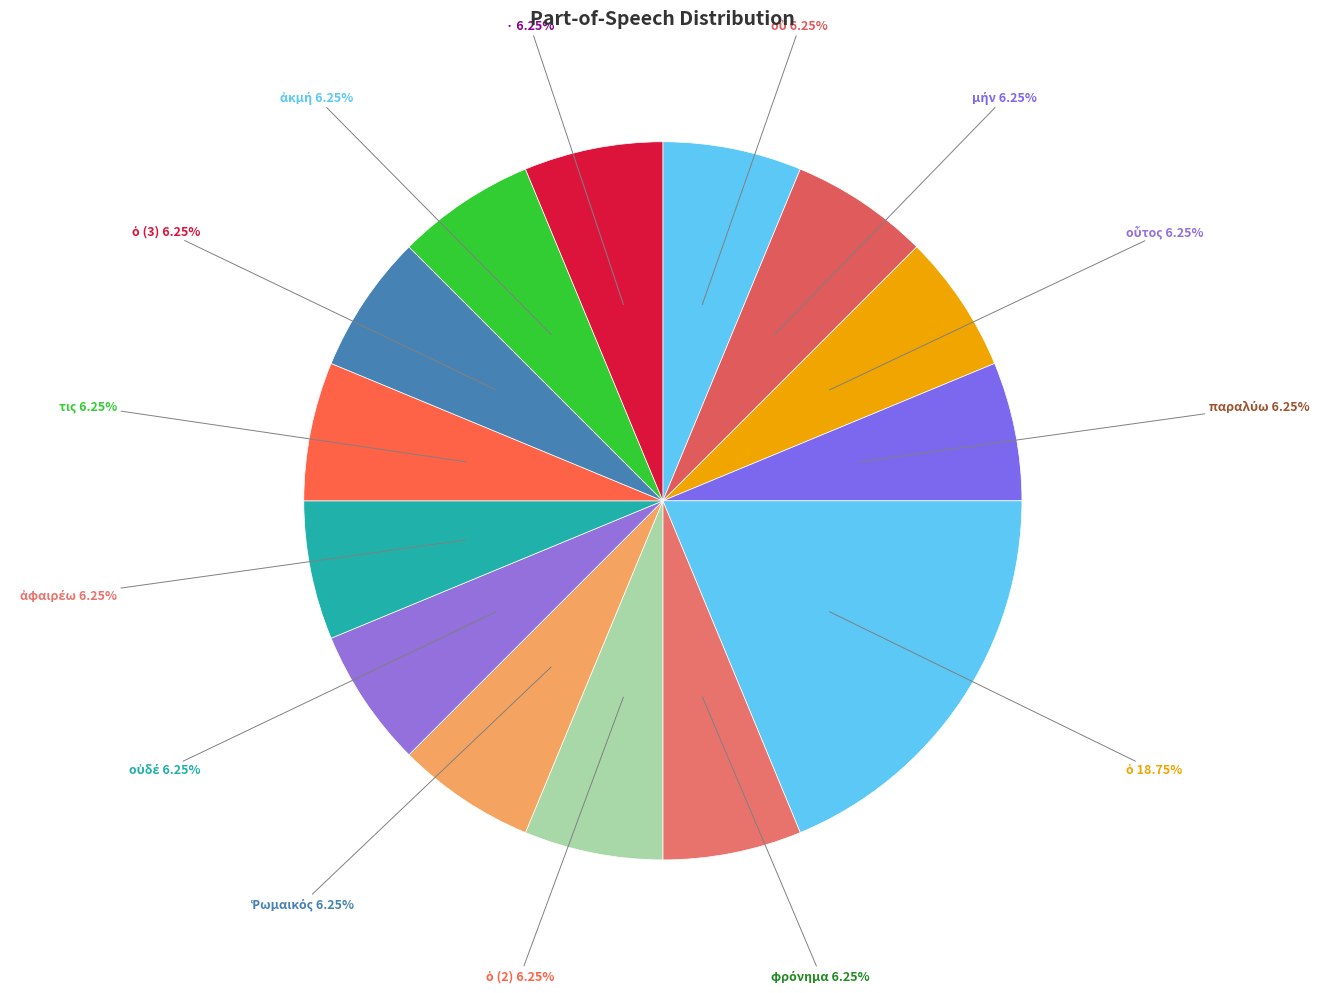

Does any single category account for the majority?

No